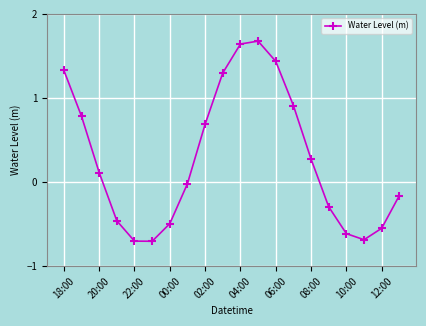

Does the chart have visible grid lines?

Yes